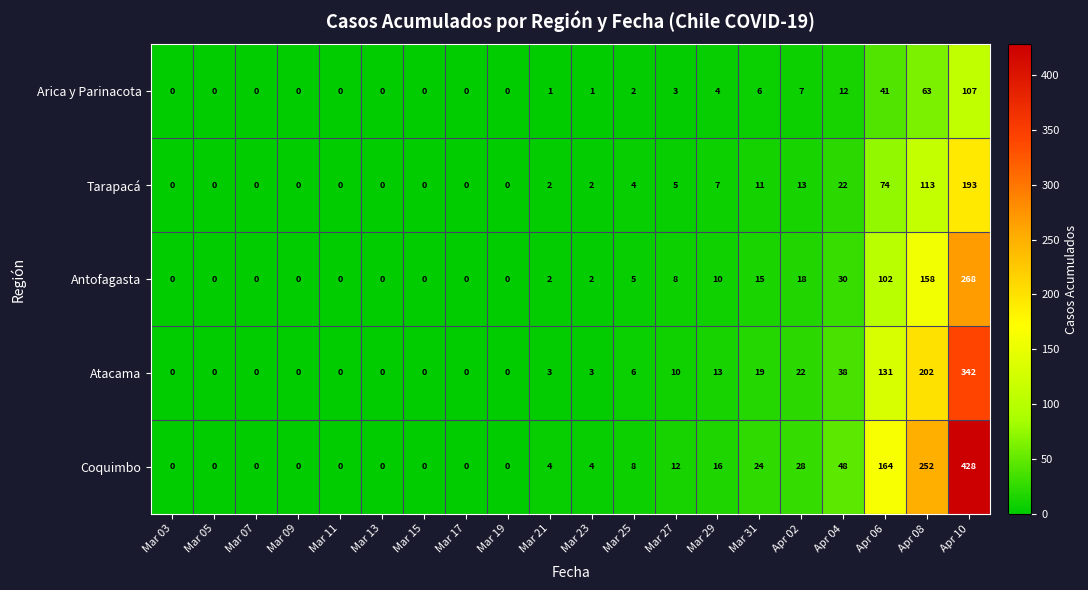

Count the number of categories in the chart.

20